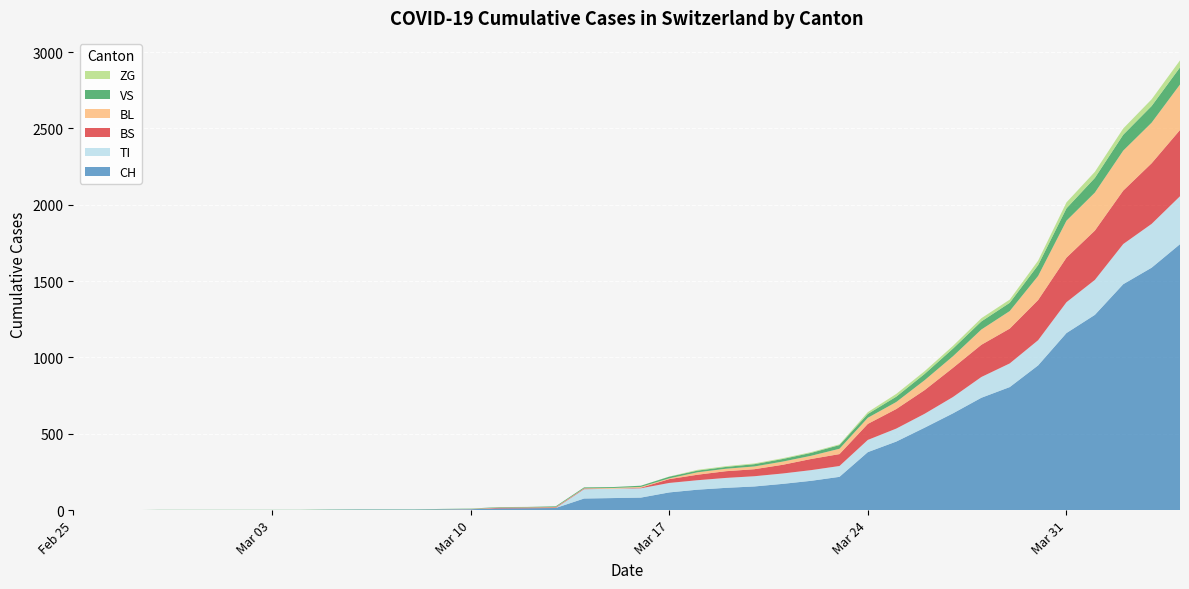

Reading left to right, list all the values displayed in this chart.

CH: 0	0	0	0	0	0	0	0	0	2	3	3	3	5	6	11	12	14	76	79	82	116	134	146	155	172	192	218	380	449	540	634	736	806	948	1160	1279	1480	1588	1742
TI: 0	0	0	0	0	0	0	0	0	0	0	0	0	0	0	0	0	0	61	61	61	62	62	65	67	68	70	71	80	85	91	107	136	155	165	202	229	263	287	314
BS: 0	0	0	0	0	0	0	0	0	0	0	0	0	0	0	4	4	4	4	0	4	25	36	44	46	57	73	78	105	128	155	191	211	228	263	292	323	350	397	434
BL: 0	0	0	0	0	0	0	0	0	0	0	0	0	1	2	2	2	2	2	5	5	5	16	16	18	21	21	35	40	46	65	76	100	115	158	242	249	262	266	298
VS: 0	0	0	2	2	2	2	2	2	2	2	2	2	2	2	3	3	5	6	6	8	11	11	12	15	17	19	24	25	35	41	50	53	54	71	81	96	104	109	112
ZG: 0	0	0	0	0	0	0	0	0	0	0	0	0	0	0	0	0	0	0	0	0	1	5	5	5	5	5	5	12	18	18	18	21	21	29	39	40	41	44	46